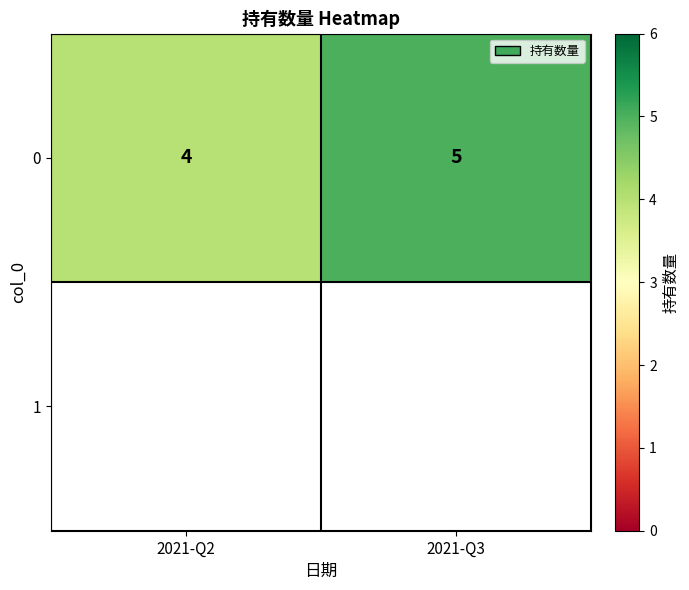

The chart shows a value of 7 at 2021-Q3. True or false?

False